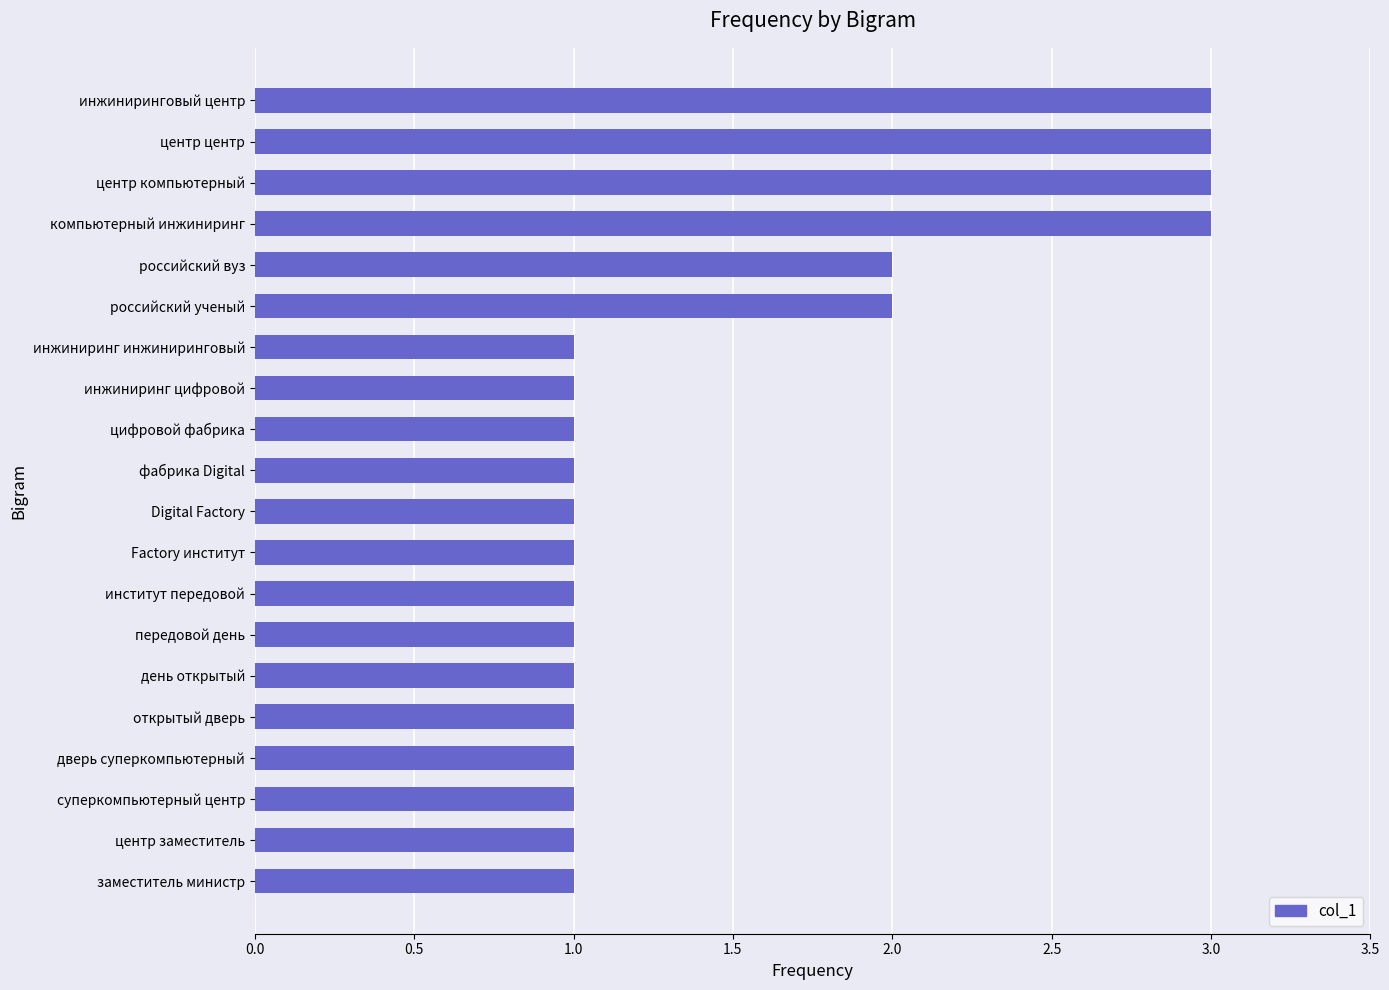

How many bars are there in total?

20